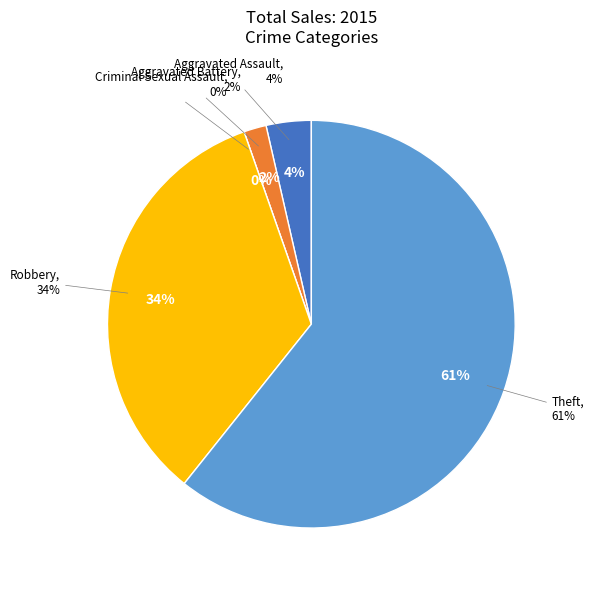

What percentage do Criminal Sexual Assault and Aggravated Assault together represent?

3.6%